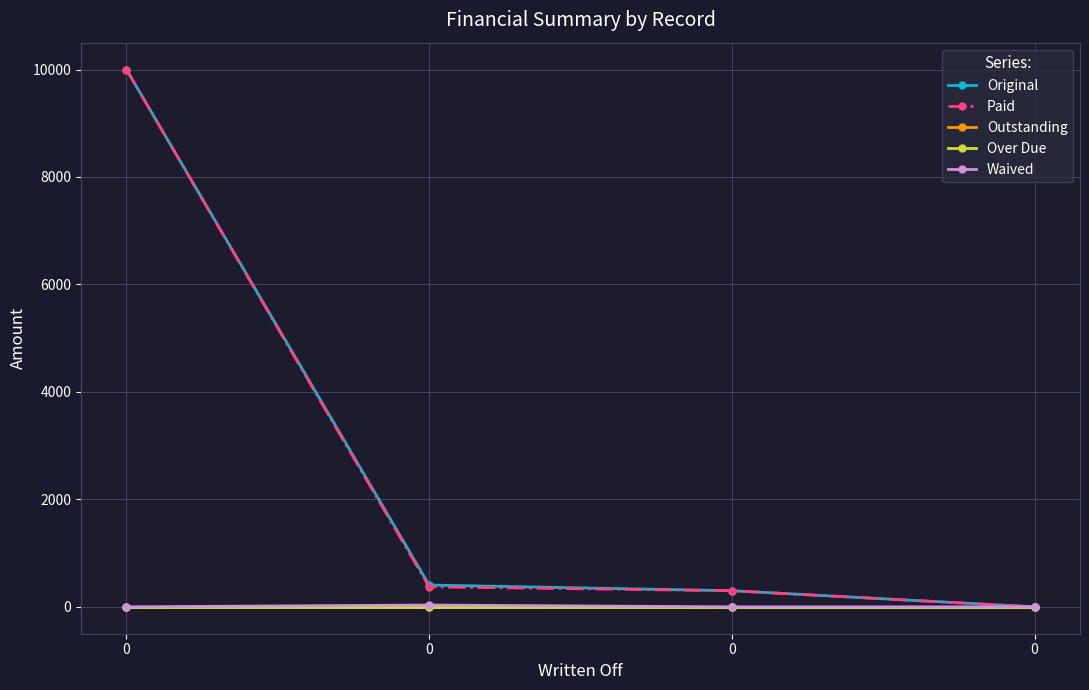

Is this an area chart (filled region under the line)?

No